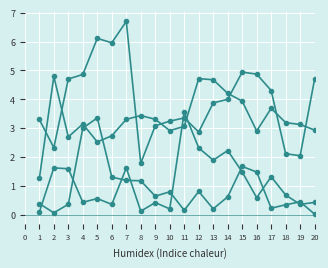

How many lines are shown in the chart?

4